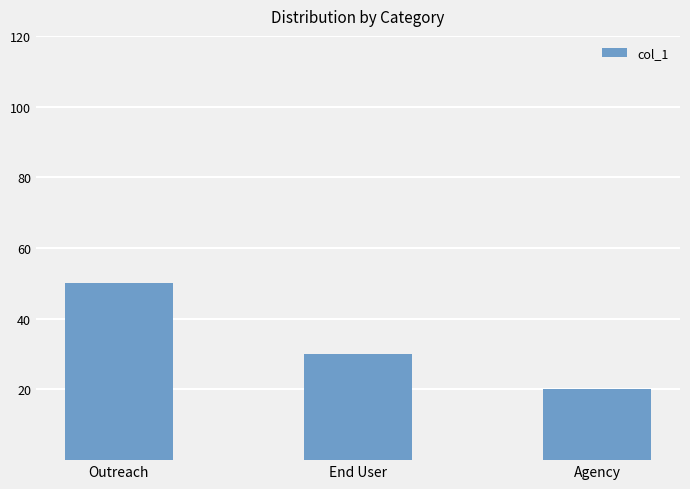

What is the ratio of the value at Outreach to the value at Agency?

2.5